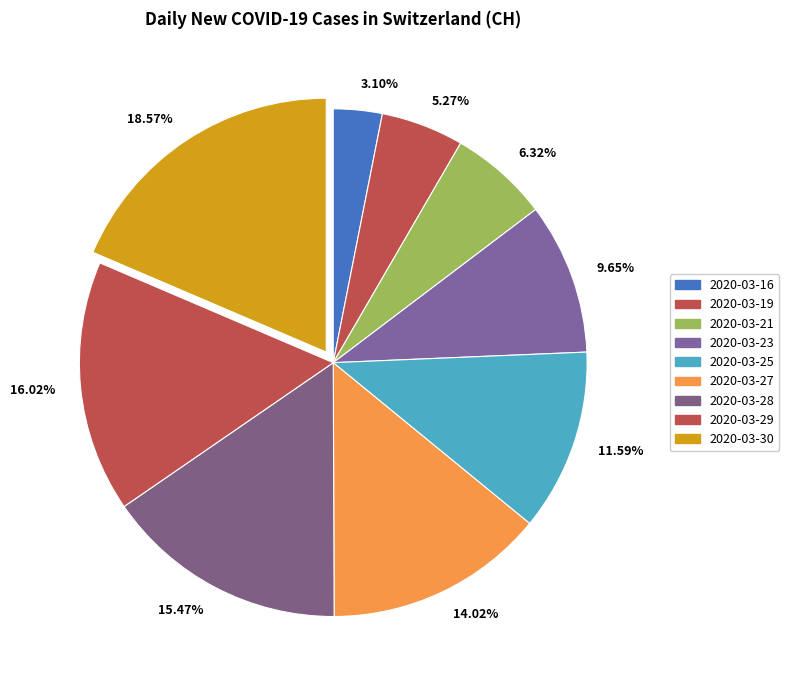

How many slices are in this pie chart?

9